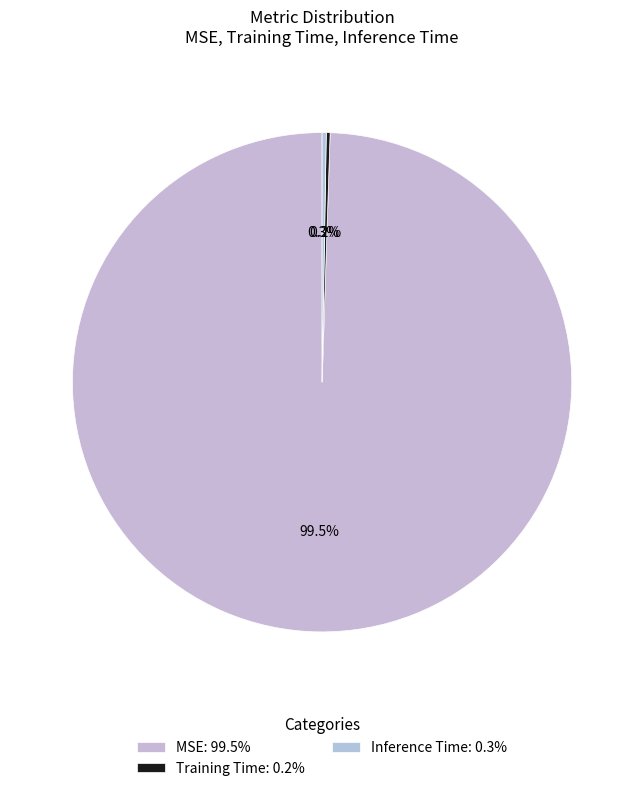

What is the largest slice in the pie chart?

MSE